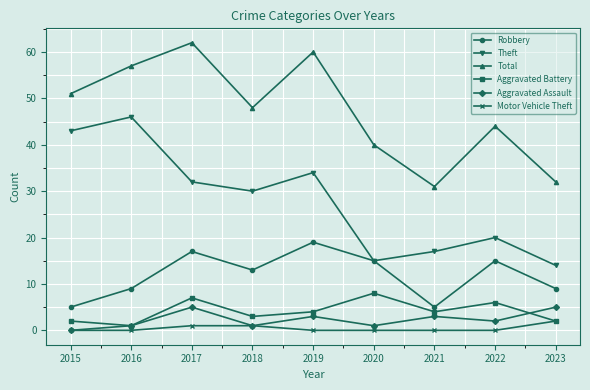

Rank the series by their maximum value, from highest to lowest.

Total, Theft, Robbery, Aggravated Battery, Aggravated Assault, Motor Vehicle Theft